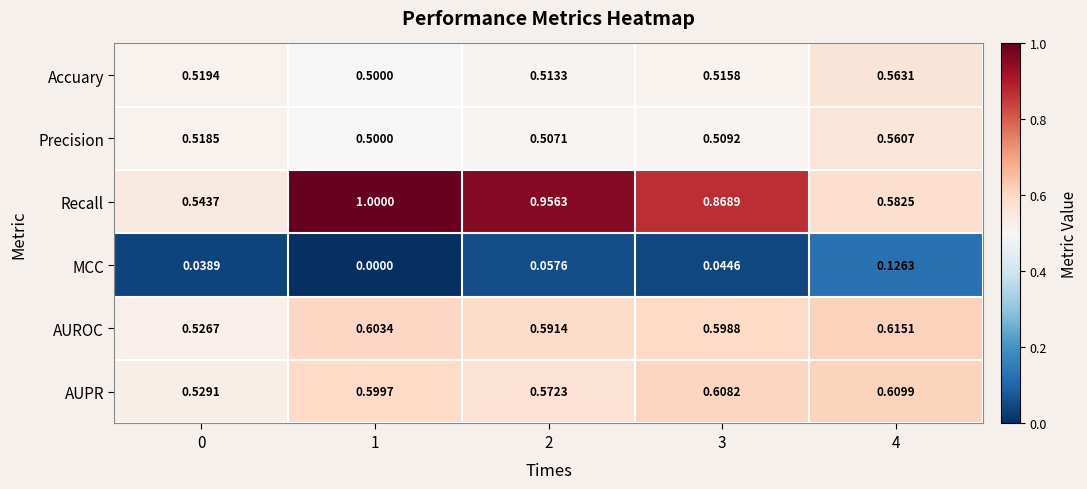

Between 2 and 3, which series saw the biggest shift?

Recall